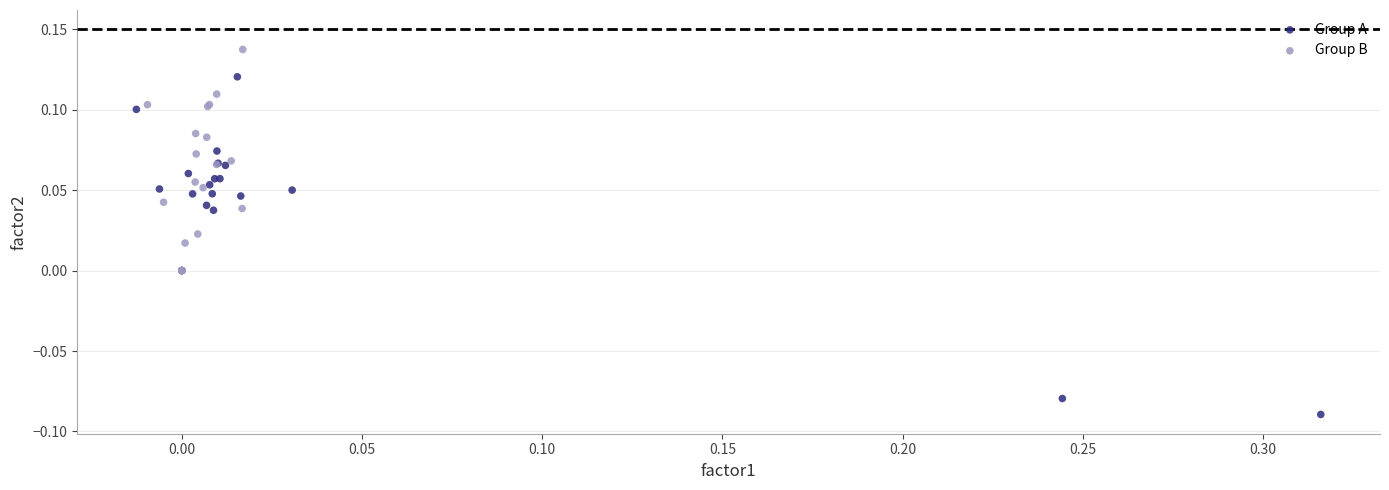

Which series reaches the minimum Y coordinate?

Group A